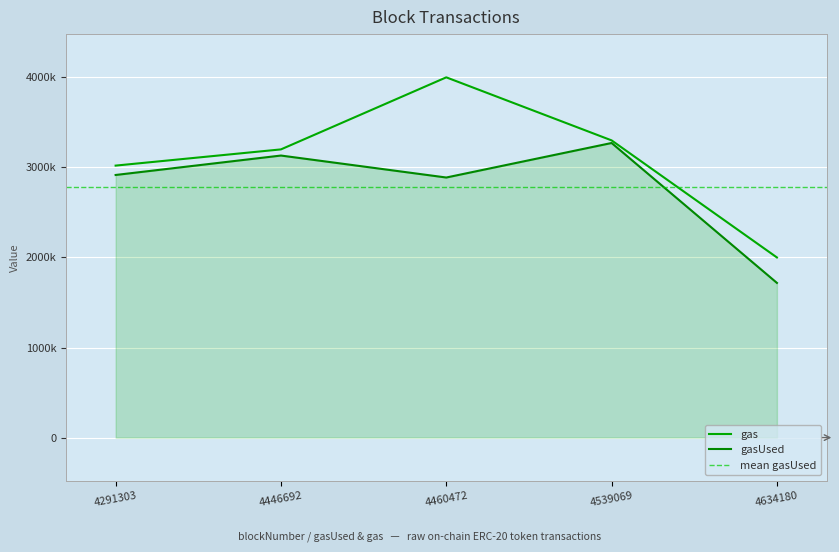

How many values in the gasUsed series exceed 2915941?

2